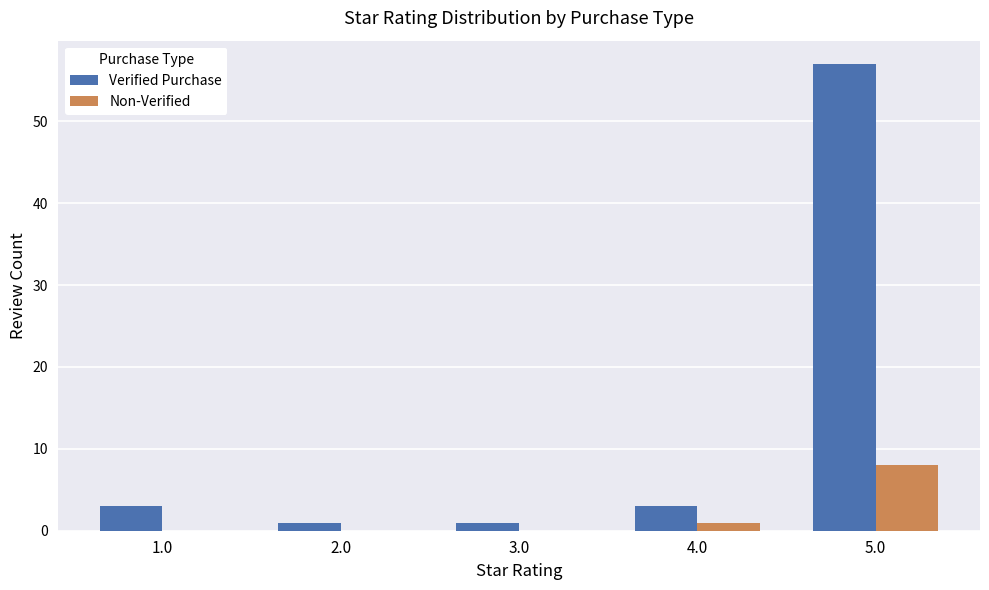

What value does the Non-Verified series have at 5.0?

8